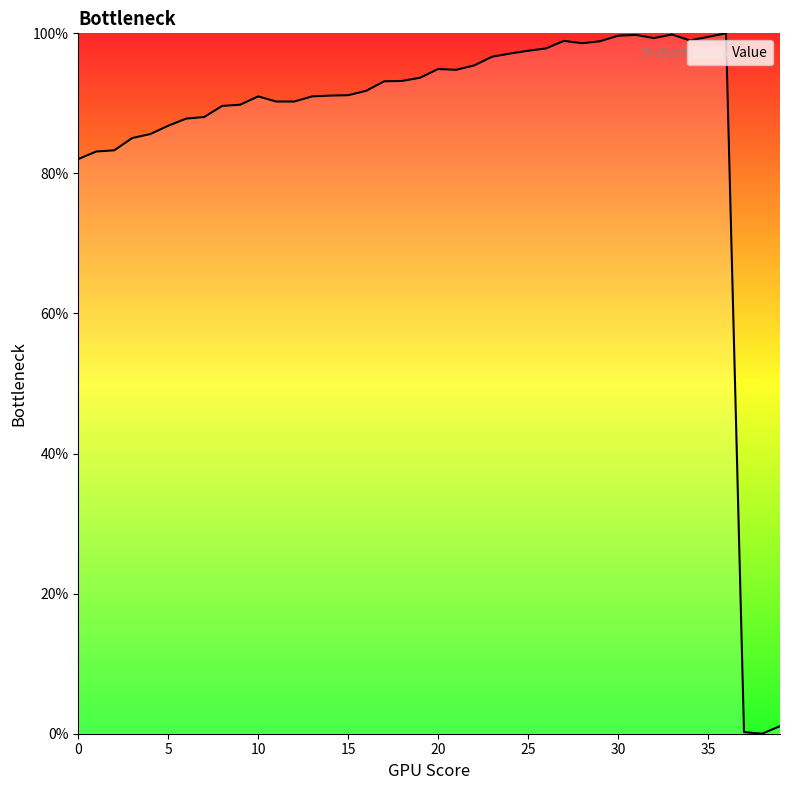

What is the greatest value displayed?

100.0